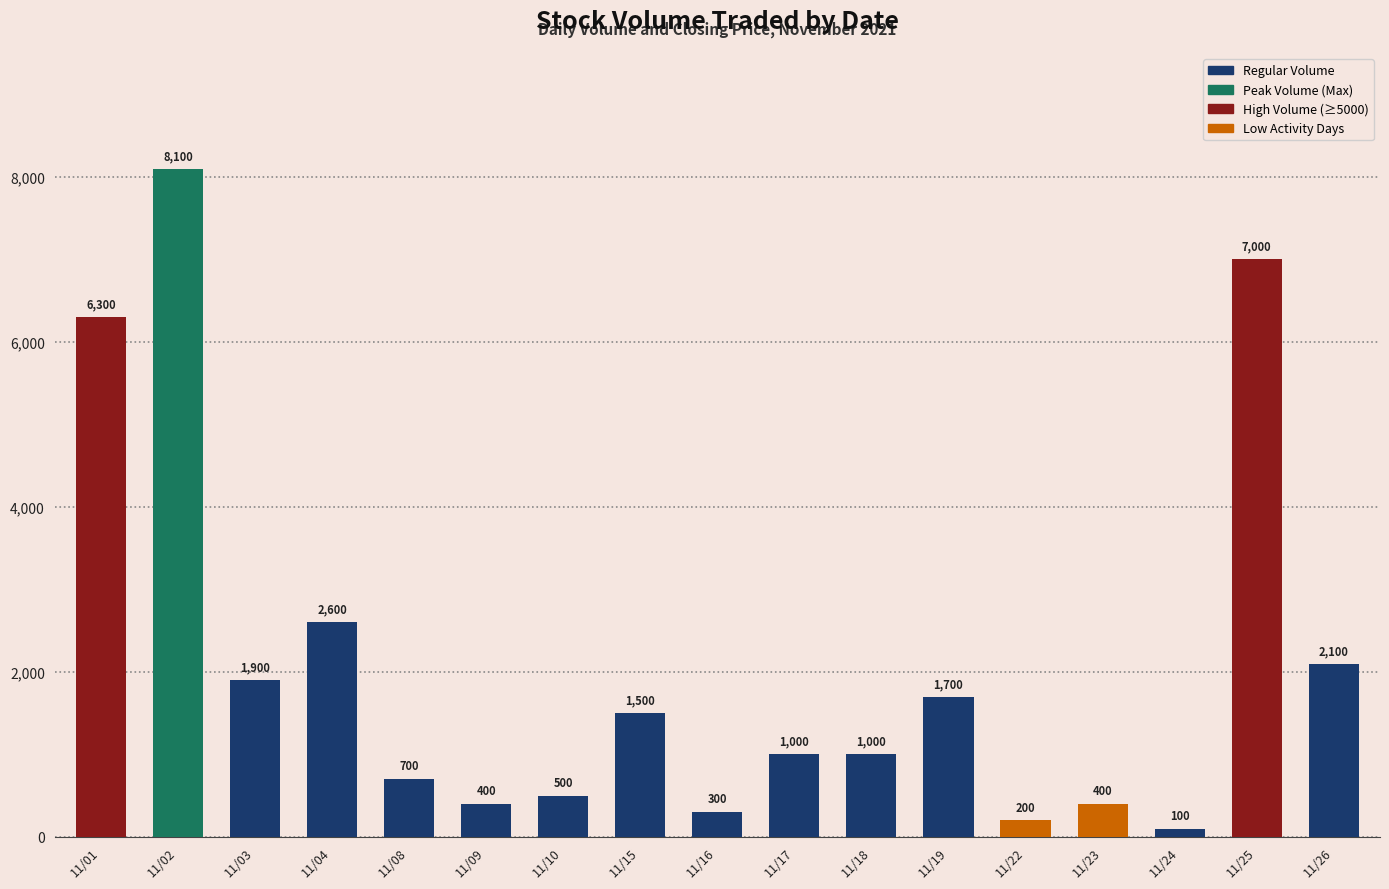

What is the value of the 15th bar from the left?

100